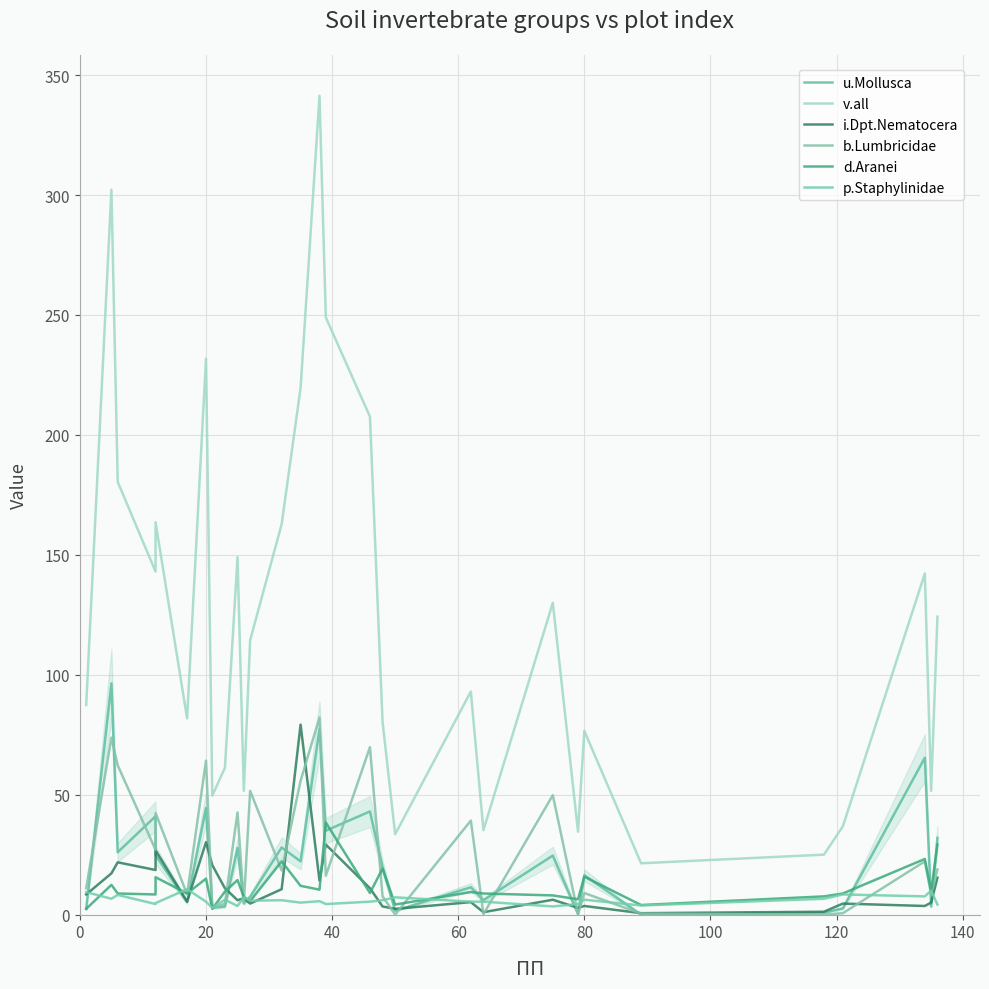

Reading right to left, what are all the values shown in this chart?

u.Mollusca: 32.0	3.4	65.4	2.6	0.8	0.0	16.4	0.2	24.6	6.0	11.4	1.6	19.8	43.0	35.0	77.4	22.2	28.0	7.4	4.8	27.8	3.4	2.8	44.4	5.2	24.8	41.0	26.0	96.4	2.4
v.all: 124.2	51.6	142.2	36.8	25.0	21.4	76.6	34.6	130.0	35.2	93.0	33.5	80.4	207.6	249.0	341.4	219.6	162.8	114.4	51.6	149.0	61.2	49.6	231.8	81.8	163.6	143.0	180.4	302.2	87.4
i.Dpt.Nematocera: 15.4	5.0	3.6	4.6	1.2	0.6	3.6	2.8	6.2	1.0	5.2	2.4	3.4	11.0	29.2	14.2	79.2	10.6	4.6	6.8	6.0	11.0	20.6	30.2	5.4	26.8	18.6	21.8	17.2	8.4
b.Lumbricidae: 18.8	8.4	22.2	0.6	0.0	0.4	9.0	0.2	49.8	0.2	39.2	0.0	7.6	69.8	16.2	82.2	55.8	18.4	51.6	4.6	42.6	4.6	2.6	64.2	8.4	42.4	27.0	62.2	73.8	11.0
d.Aranei: 29.2	9.8	23.2	8.8	7.6	4.0	15.8	6.4	8.0	8.8	9.4	4.2	19.2	9.0	38.4	10.4	12.0	22.2	5.6	7.4	14.4	9.6	2.4	15.0	8.8	15.6	8.4	8.8	12.4	2.4
p.Staphylinidae: 4.2	10.0	7.6	8.4	6.6	3.8	6.2	4.4	3.4	5.4	5.4	7.2	6.0	5.4	4.4	5.6	5.0	6.0	5.8	7.2	3.6	6.2	2.8	5.4	10.6	4.8	4.4	8.2	6.6	9.4